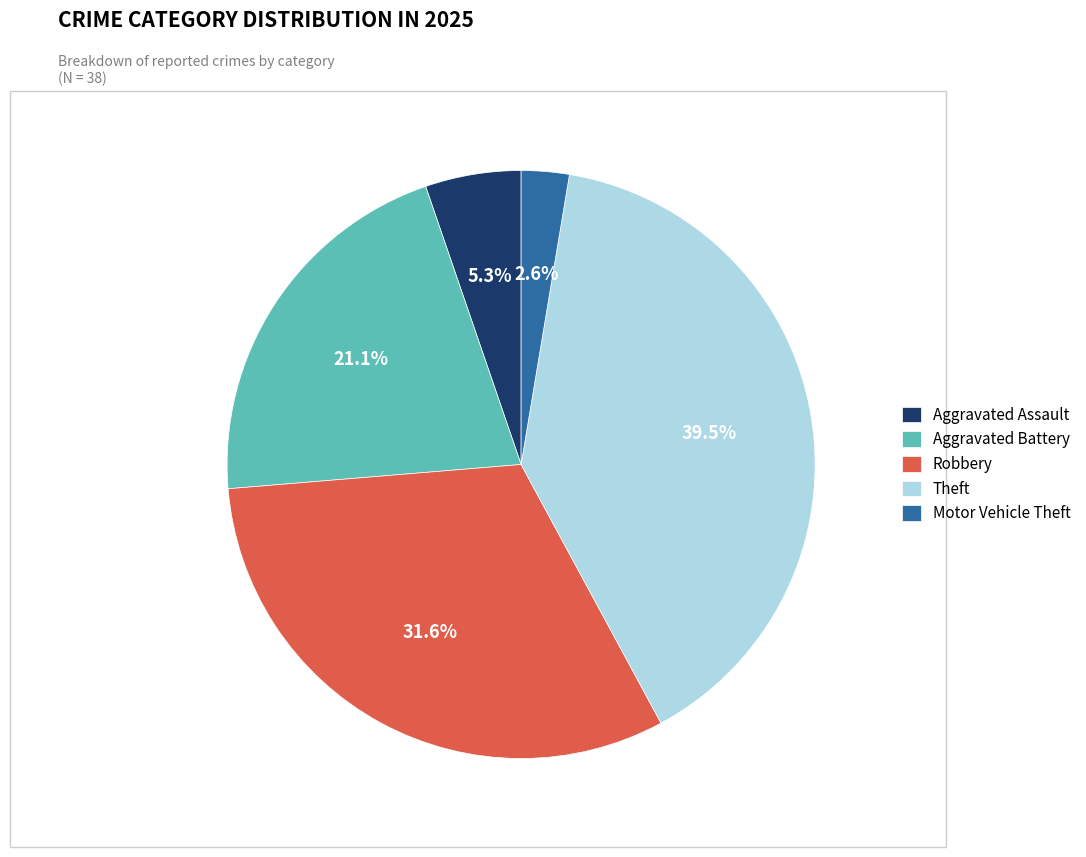

Between Aggravated Assault and Aggravated Battery, which is larger?

Aggravated Battery